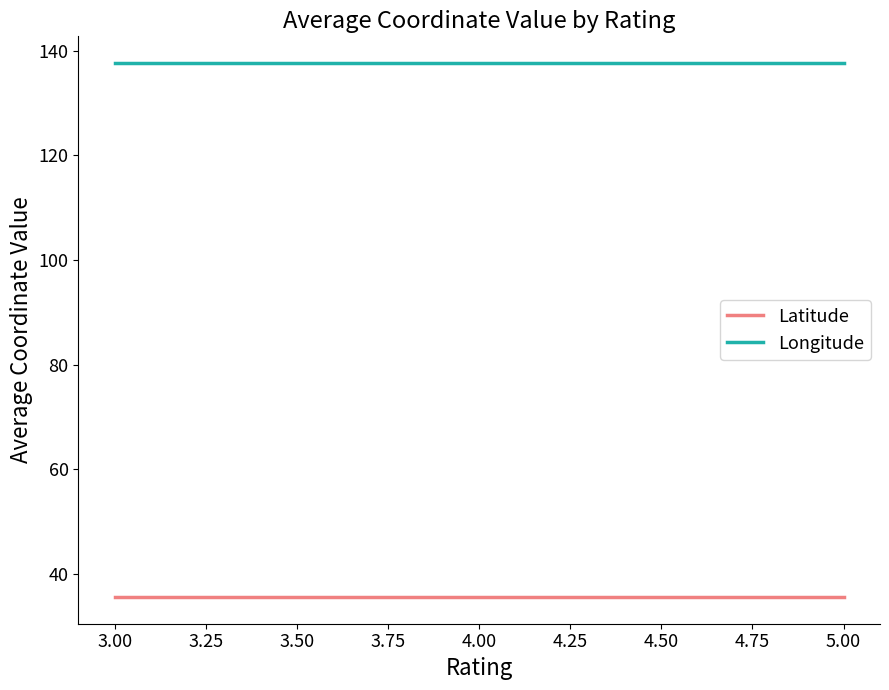

What is the greatest value displayed?

137.6